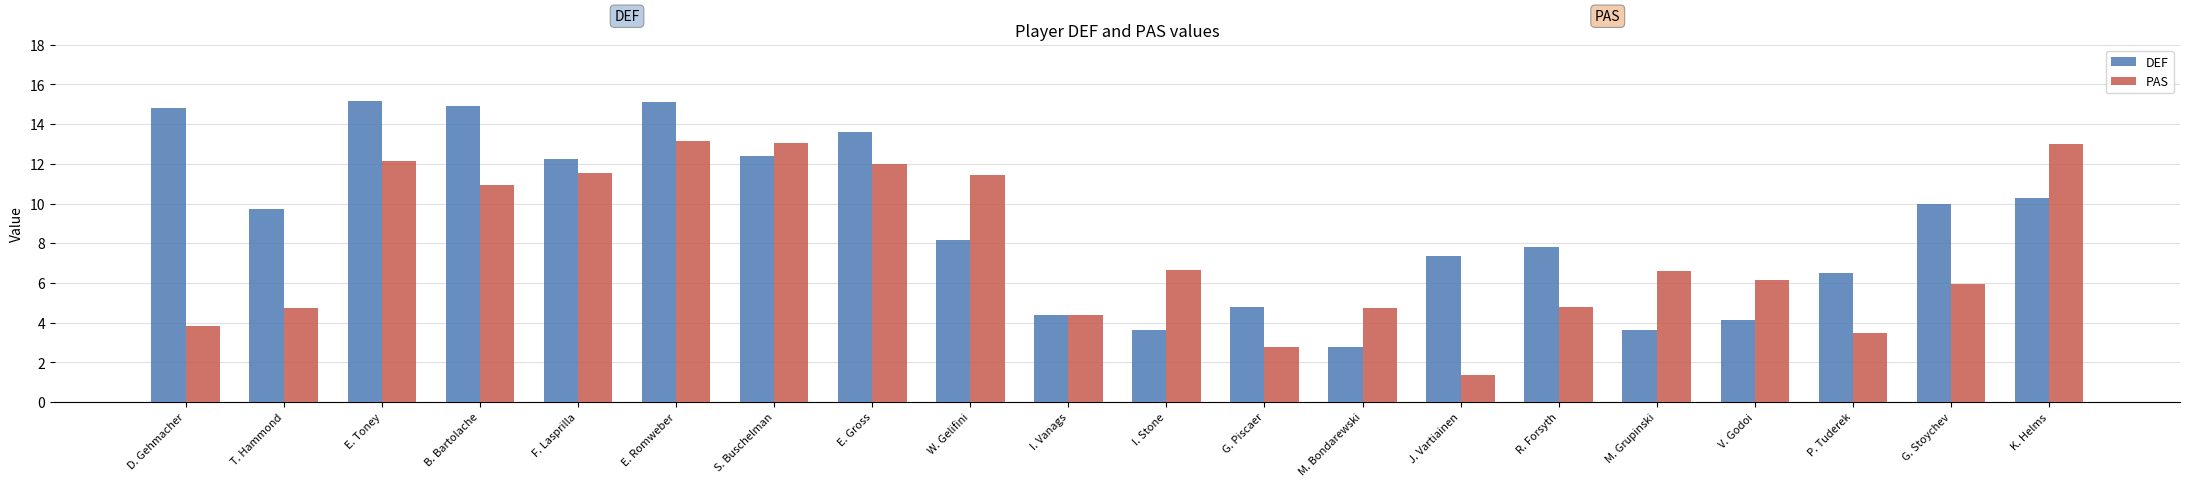

How many values in the DEF series exceed 9?

10